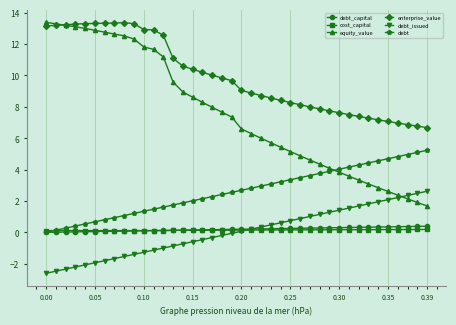

What is the value of the debt point at the 29th from the left?

3.8